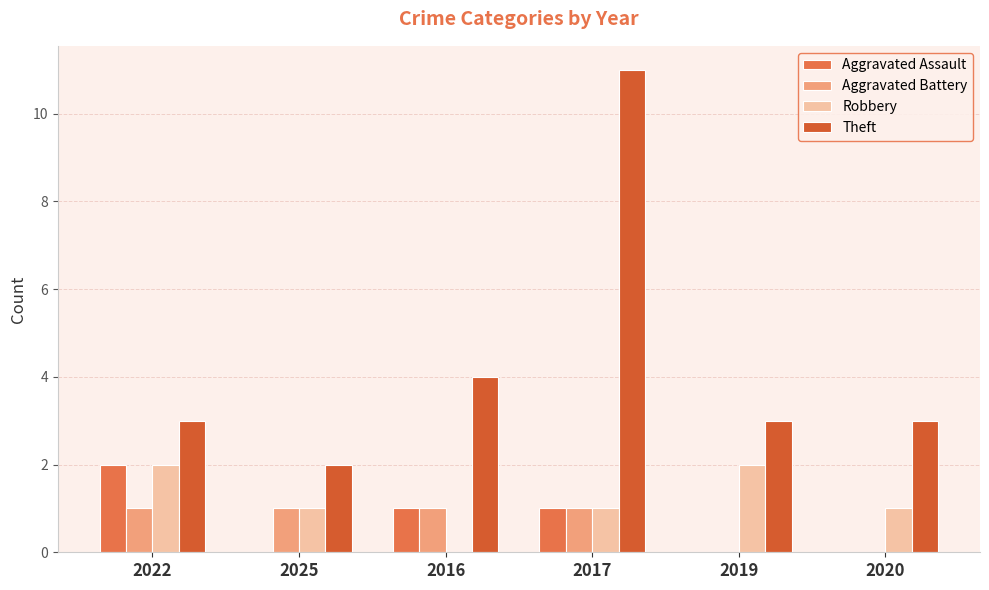

Are the bars horizontal?

No